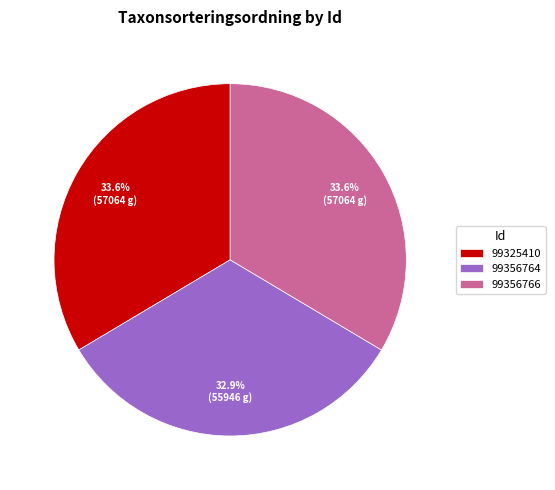

Count the number of slices in the pie.

3